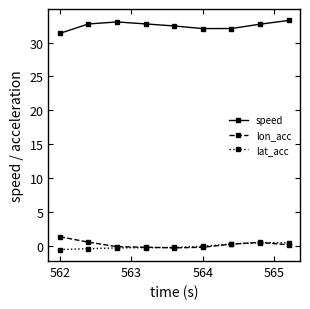

What is the value of the speed point at the 6th from the left?

32.1